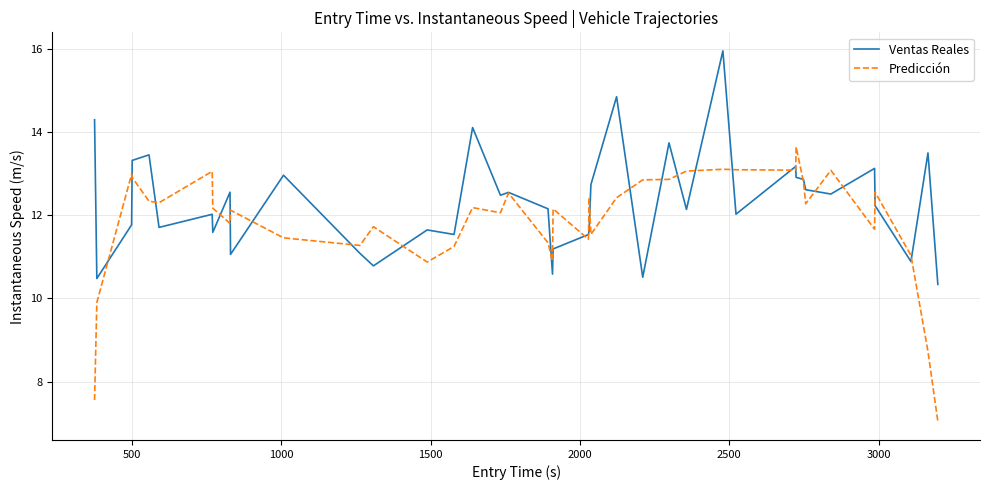

What is the highest value of the Predicción series?

13.6